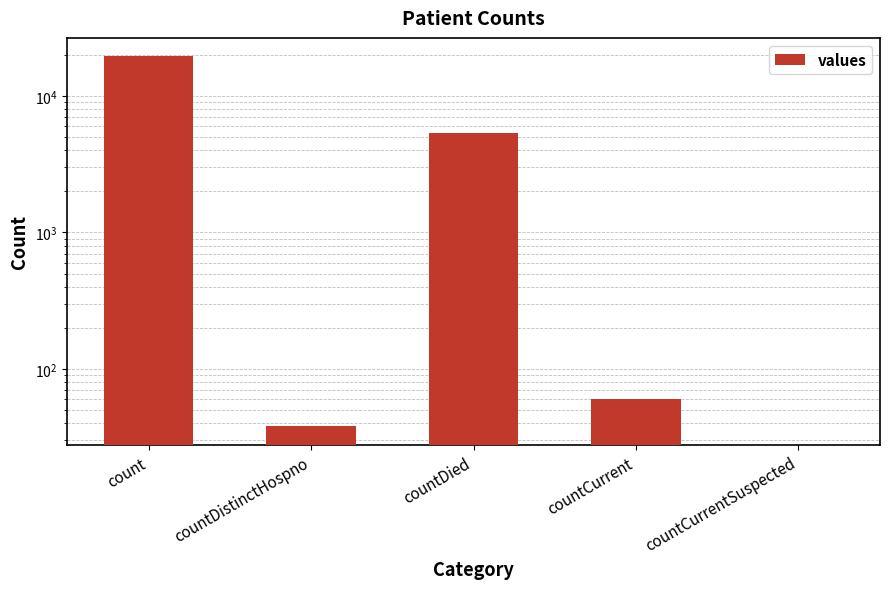

What is the sum of all values?

24875